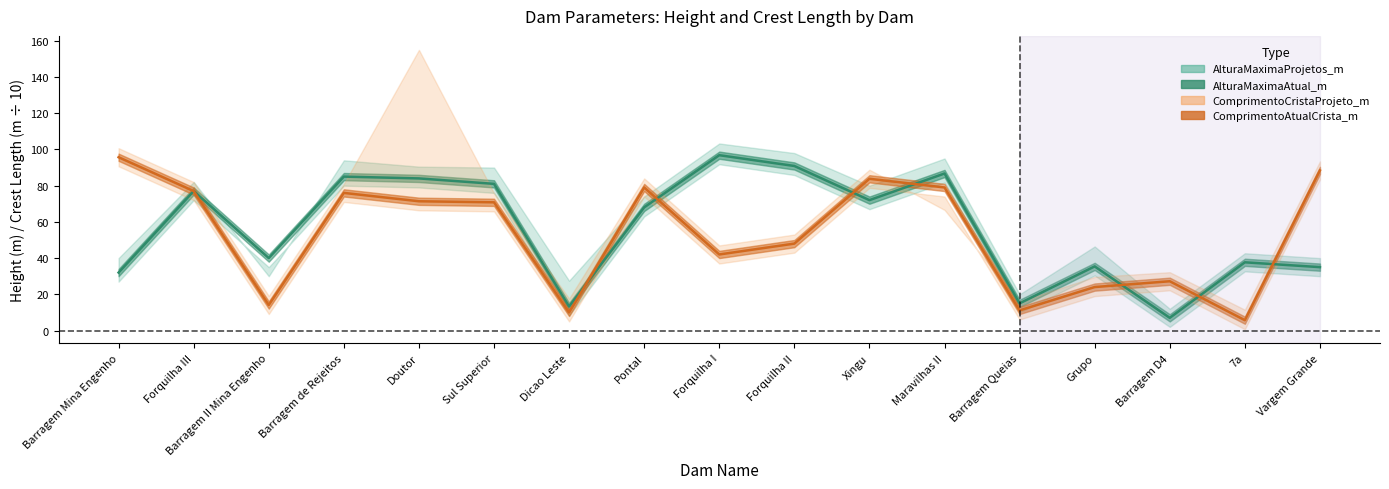

Is the value of ComprimentoAtualCrista_m at Maravilhas II greater than the value of AlturaMaximaProjetos_m at Sul Superior?

No